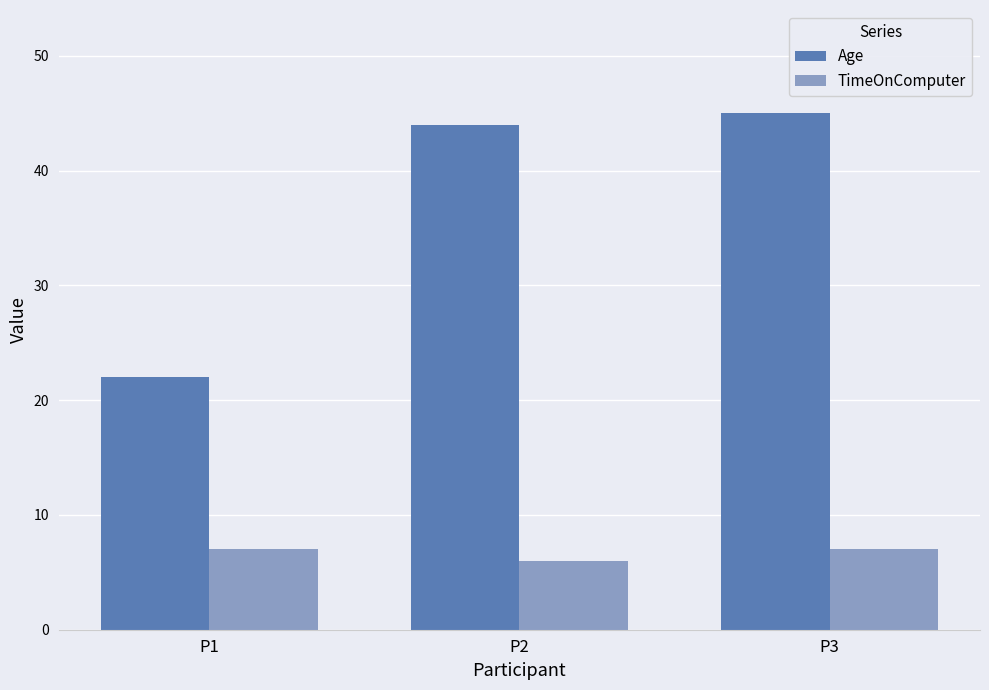

How many bars are there in total?

6